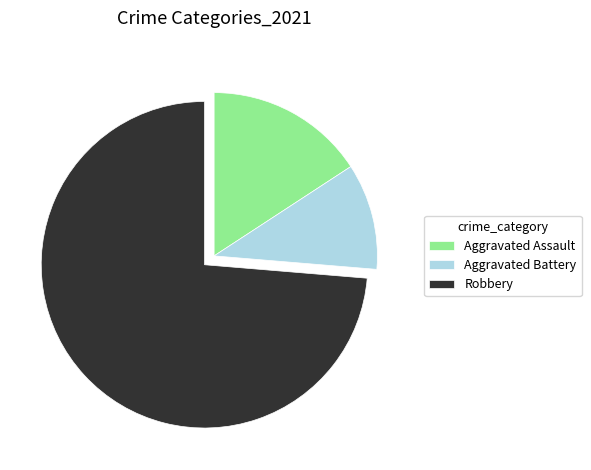

Approximately how many times larger is the value at Aggravated Battery compared to Aggravated Assault?

0.7